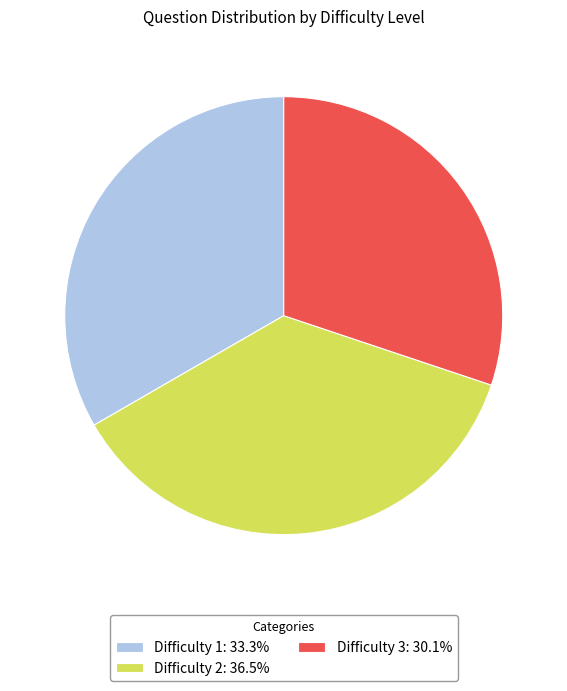

Rank the categories by value from lowest to highest.

Difficulty 3, Difficulty 1, Difficulty 2